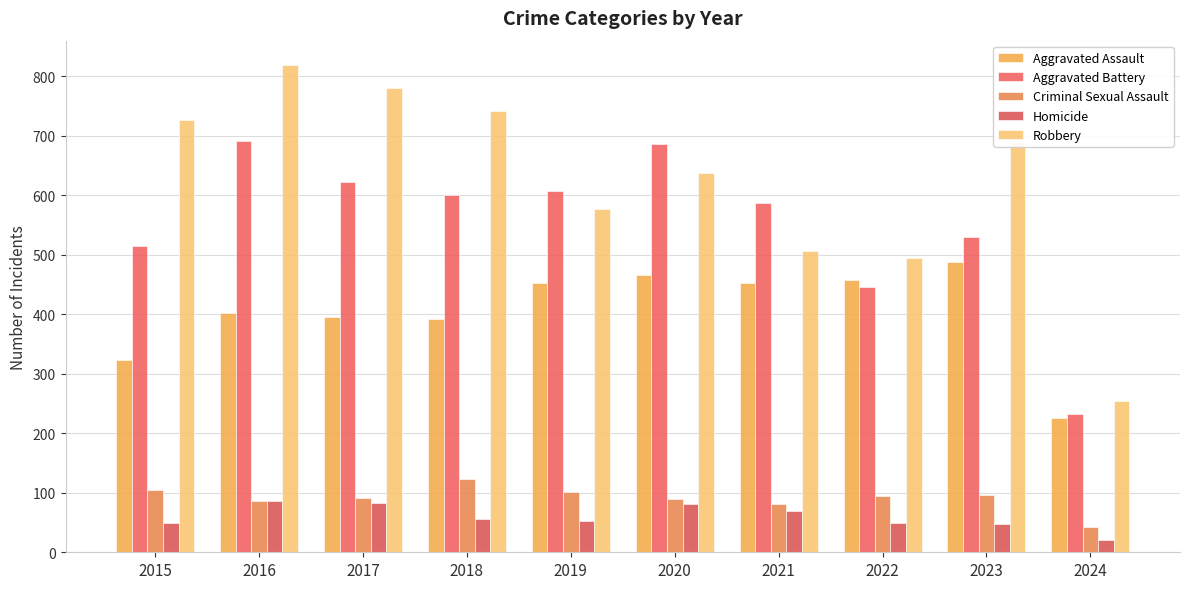

Rank the categories by Homicide value from highest to lowest.

2016, 2017, 2020, 2021, 2018, 2019, 2015, 2022, 2023, 2024